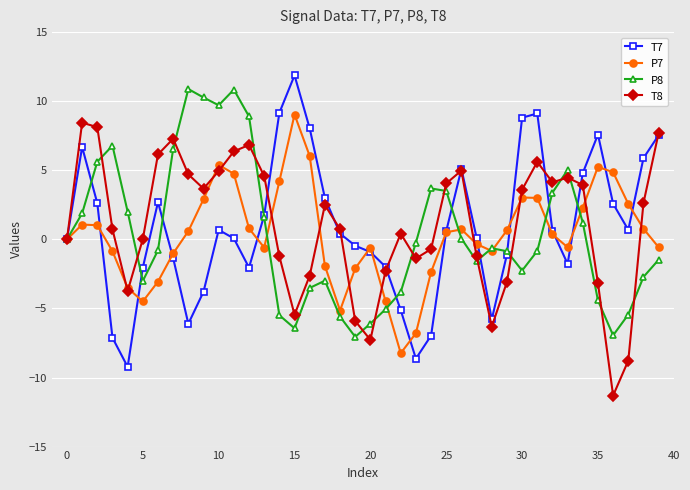

In P8, how many points are higher than both neighbors (excluding endpoints)?

7